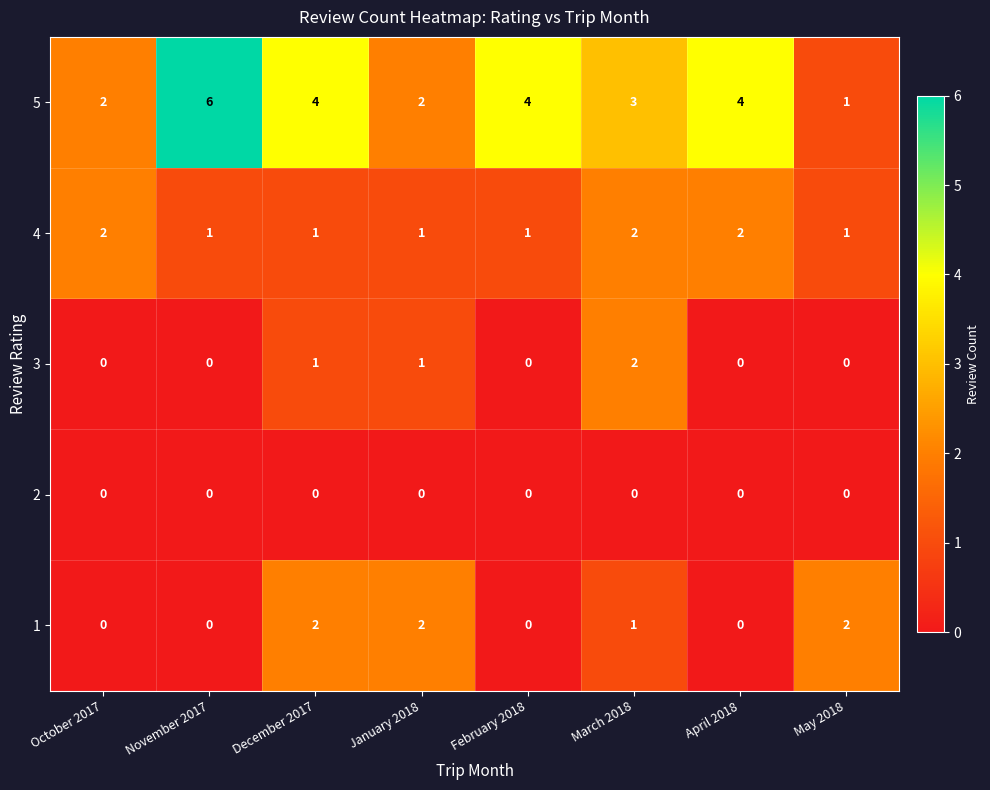

The value of 2 at February 2018 is 0. True or false?

True